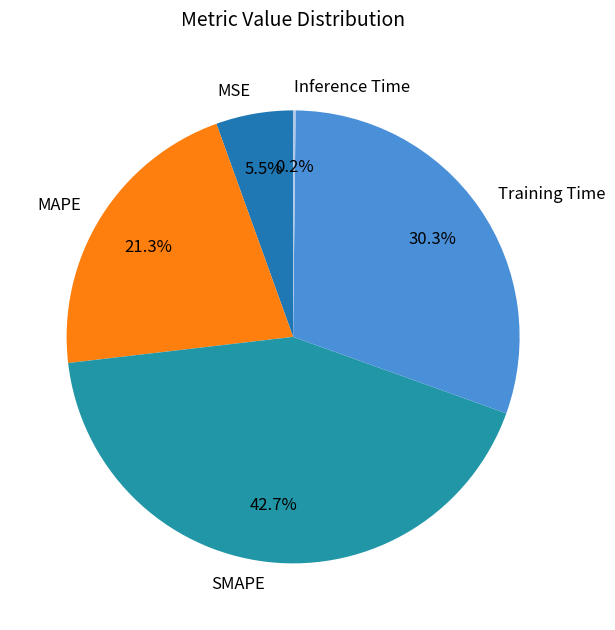

To the nearest percent, what is the combined percentage of SMAPE and MAPE?

64%